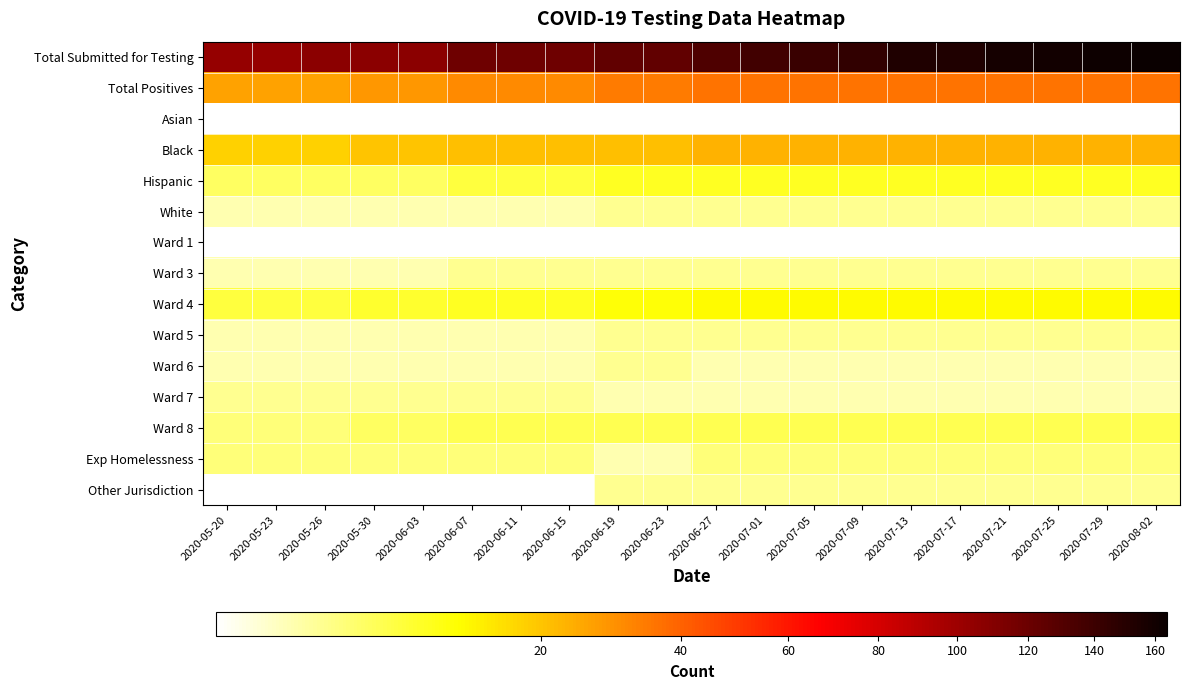

What is the maximum value shown in the chart?

164